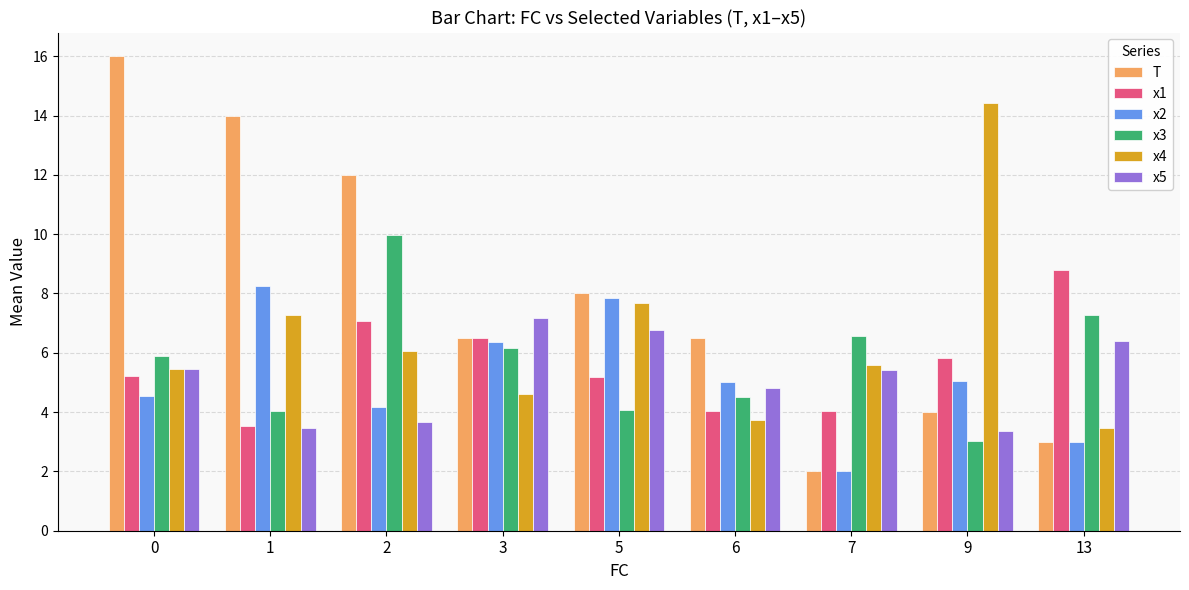

The x2 series shows 5.0 at 6. True or false?

True